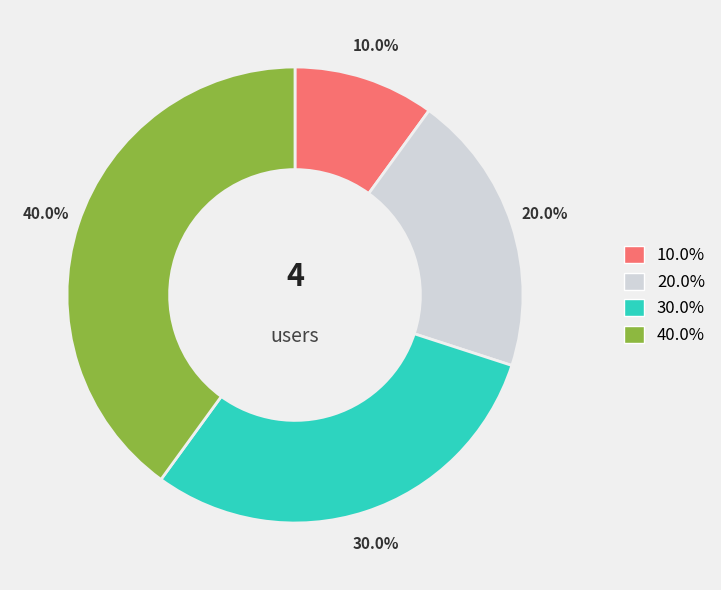

Is there any slice that represents more than half of the pie?

No